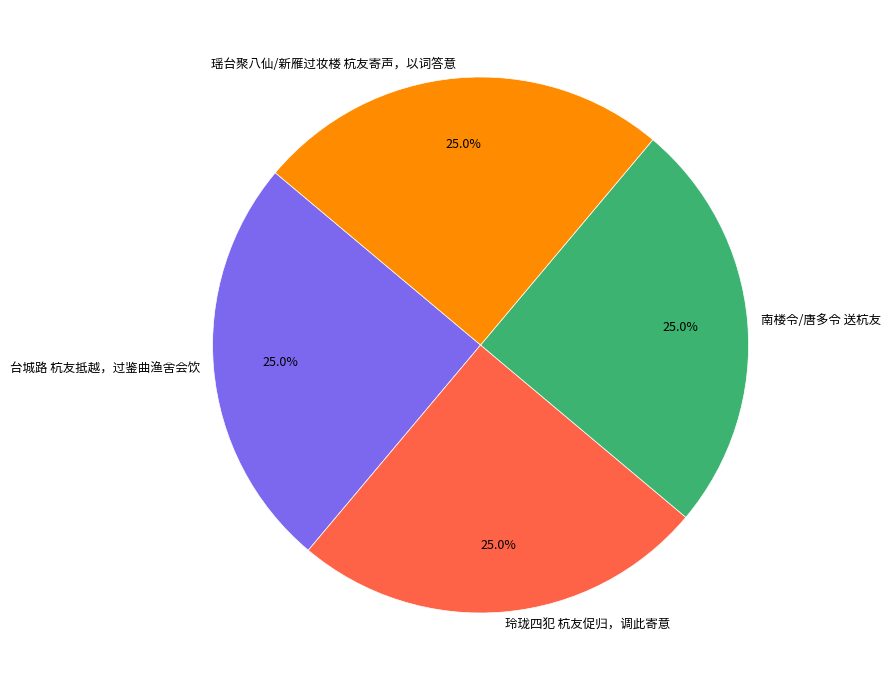

Is there a majority slice in this chart?

No